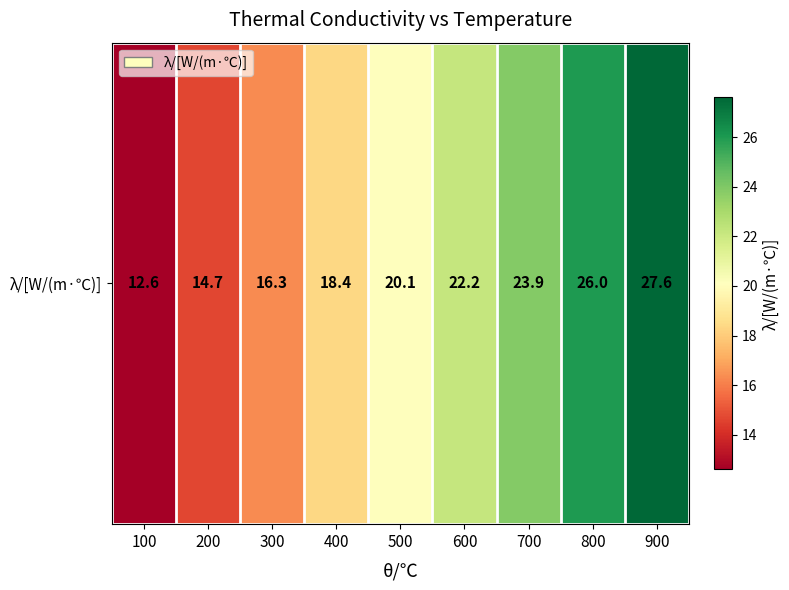

Rank the categories by value from lowest to highest.

100, 200, 300, 400, 500, 600, 700, 800, 900